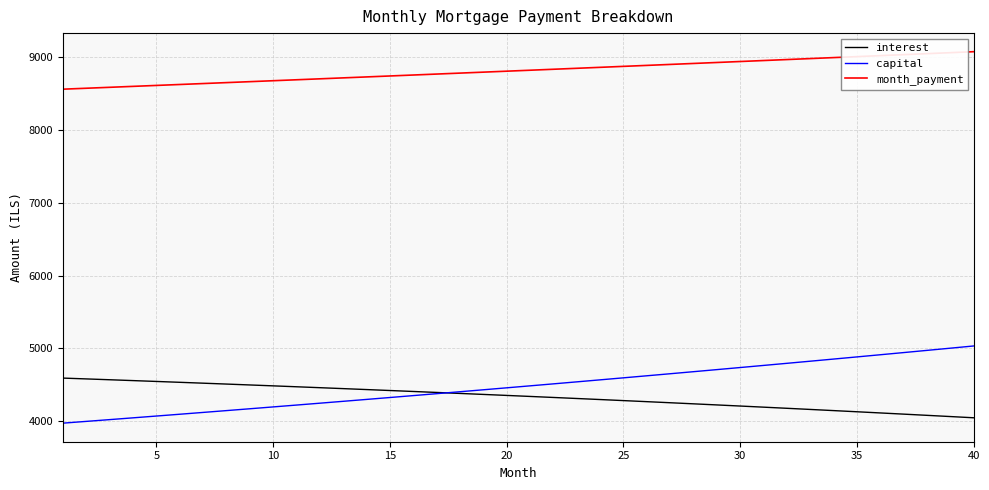

List the series in order of their peak value, lowest first.

interest, capital, month_payment